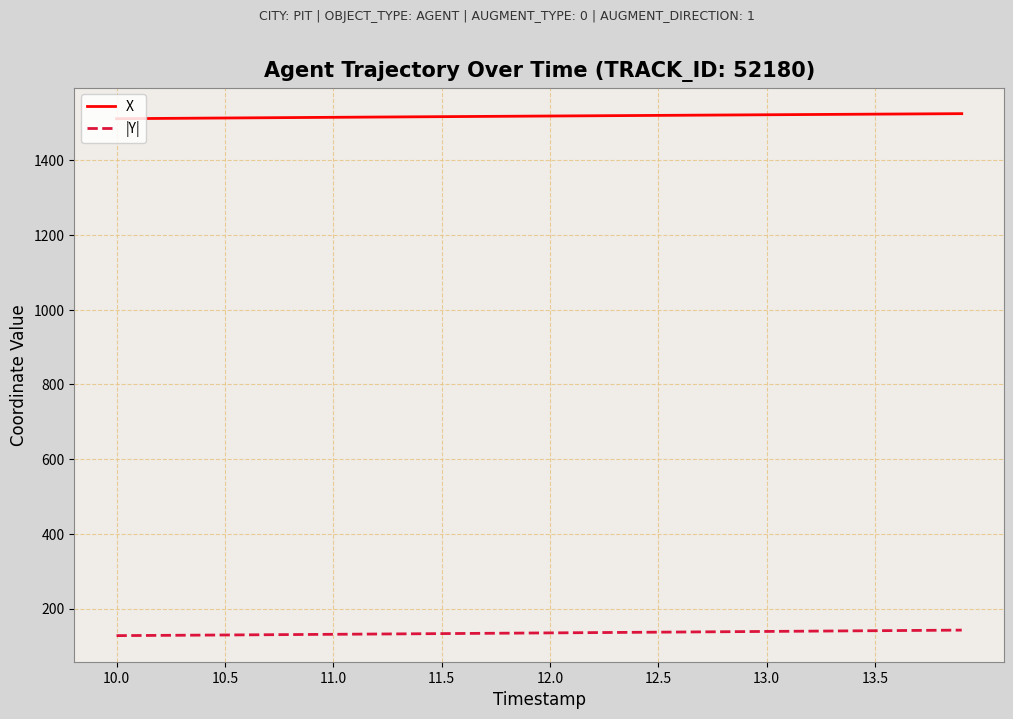

True or false: |Y| and X cross at least once.

False